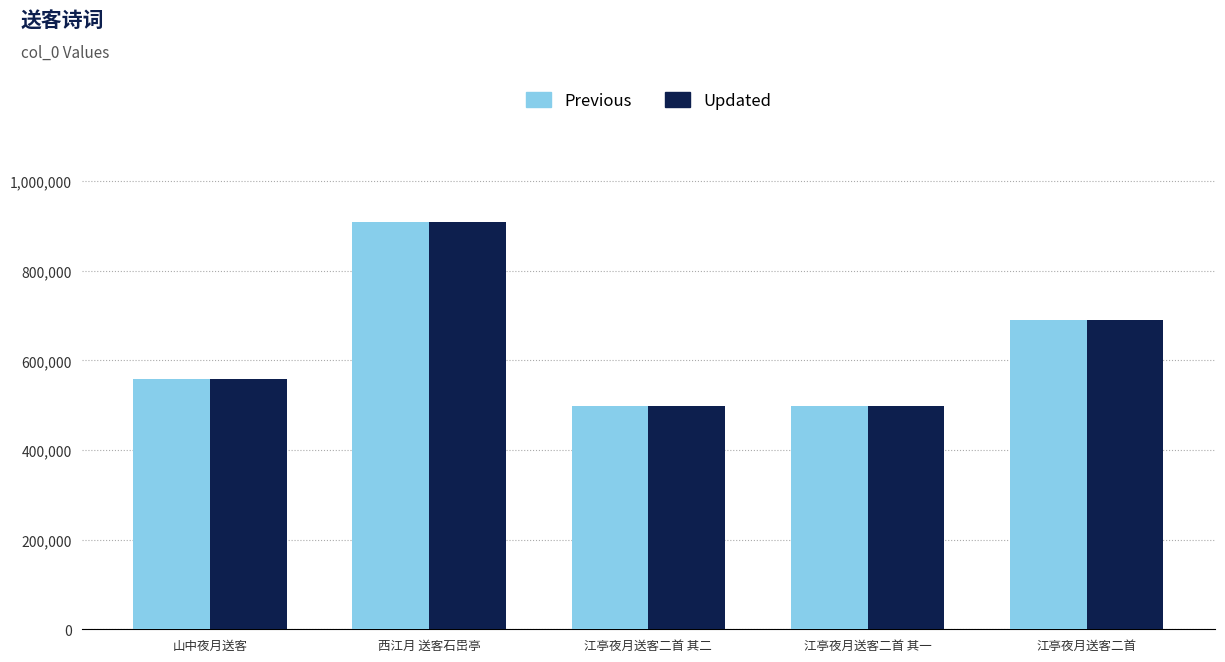

What is the smallest value displayed?

497399